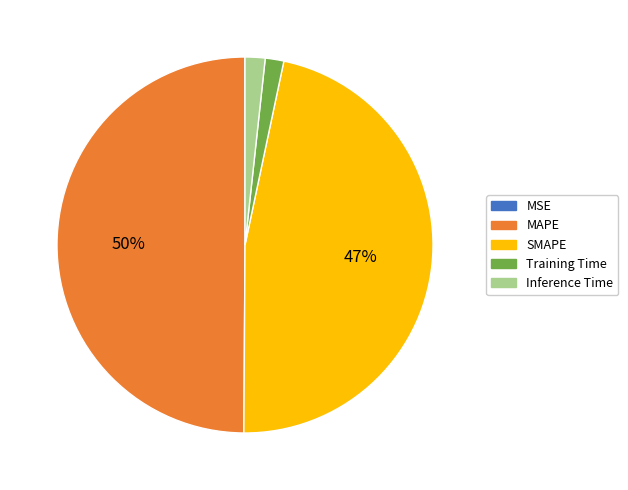

What percentage is the Training Time slice, to the nearest percent?

2%